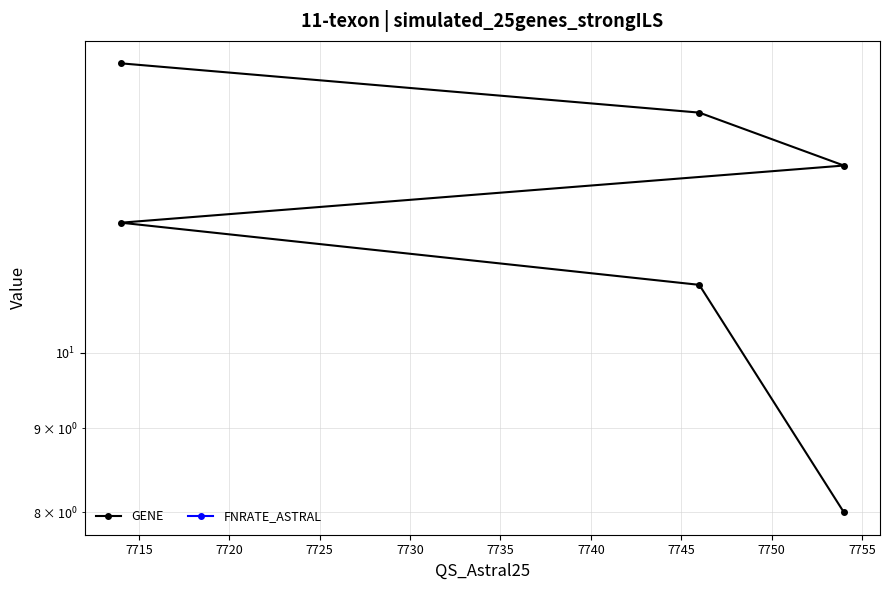

True or false: FNRATE_ASTRAL has more than 0 points higher than both neighbors.

False